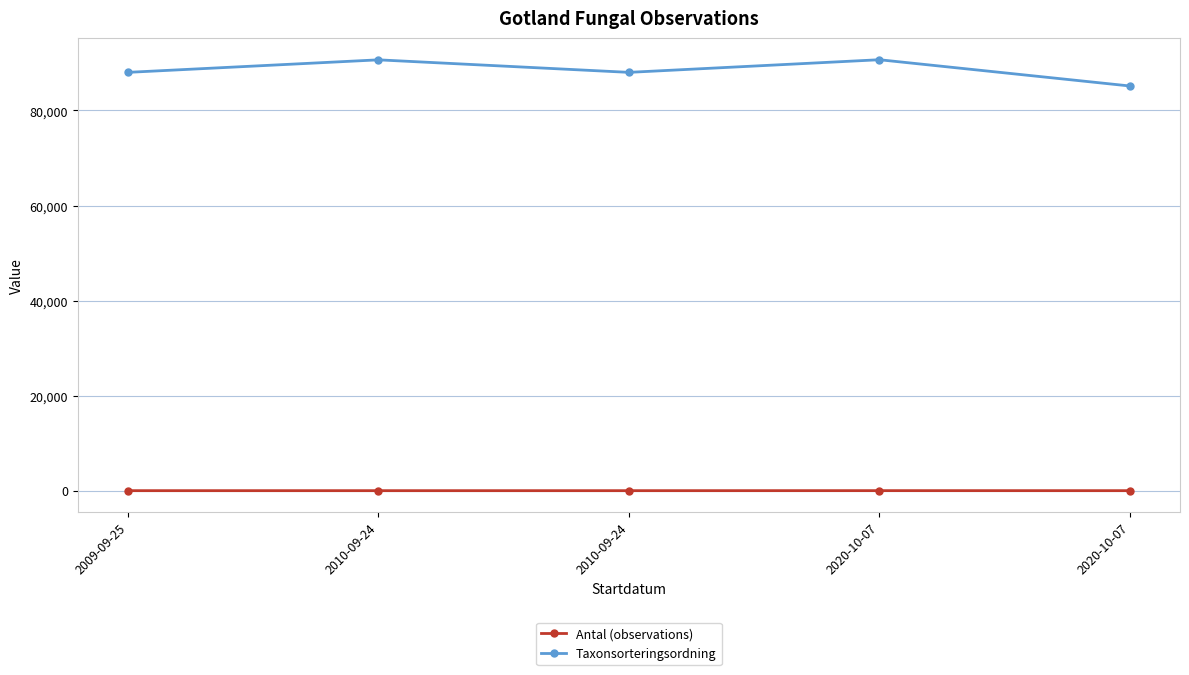

What is the label of the 3rd point from the right?

2010-09-24